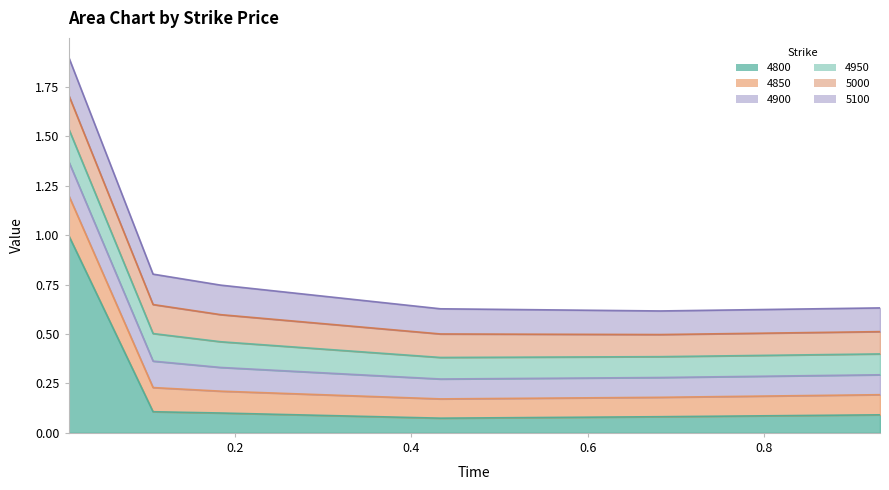

What is the minimum value for 5000?

0.1